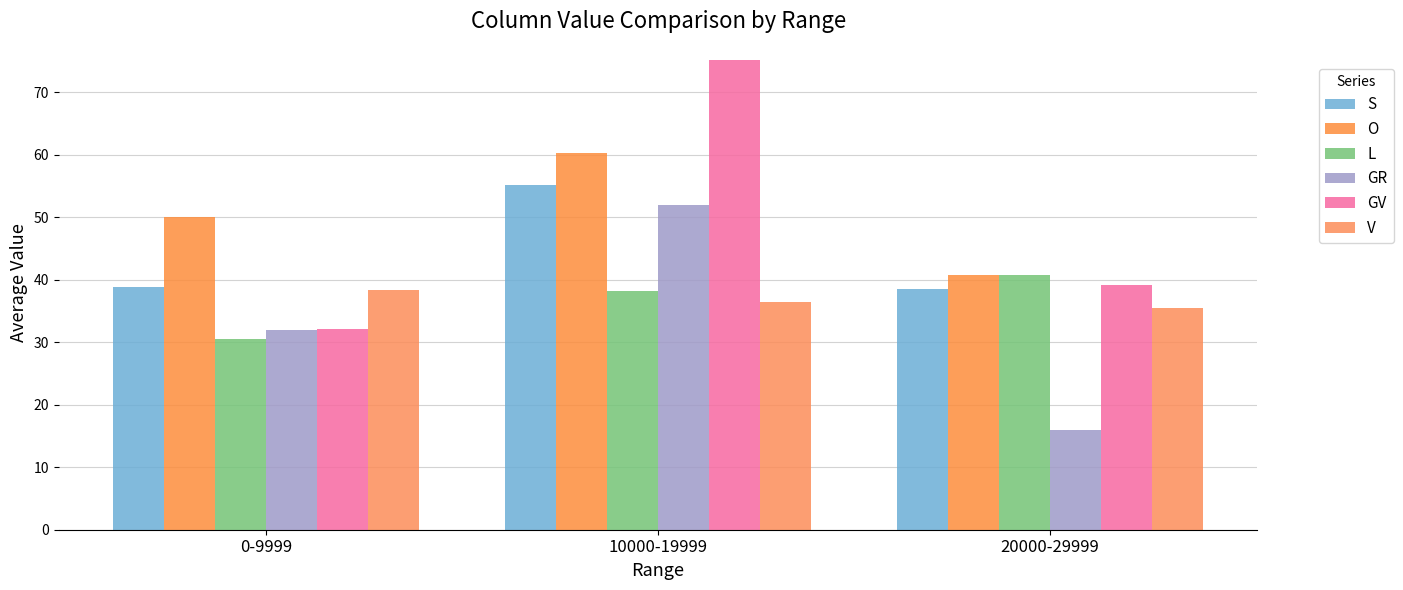

What is the label of the 1st bar from the left?

0-9999